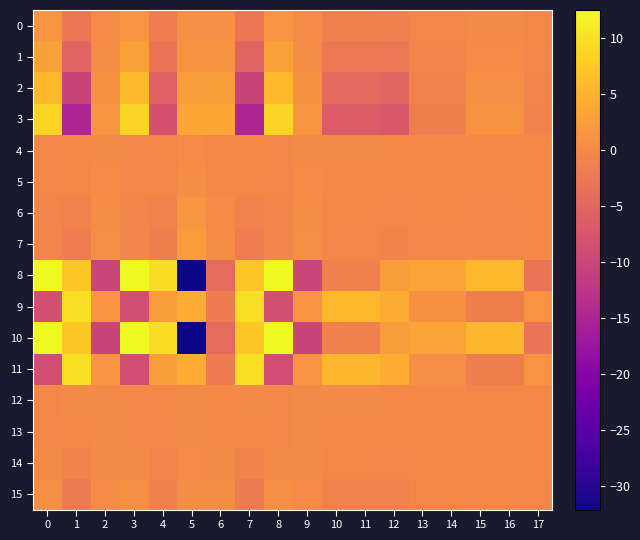

Reading right to left, list all the values displayed in this chart.

0: 17=-0.3	16=-0.0	15=-0.0	14=-0.4	13=-0.4	12=-1.4	11=-1.3	10=-1.3	9=0.2	8=1.2	7=-2.7	6=0.5	5=0.5	4=-1.7	3=1.2	2=0.2	1=-2.7	0=1.2
1: 17=-0.5	16=0.2	15=0.2	14=-0.7	13=-0.7	12=-2.6	11=-2.4	10=-2.4	9=0.5	8=2.8	7=-5.3	6=1.2	5=1.1	4=-3.1	3=2.8	2=0.5	1=-5.3	0=2.8
2: 17=-0.7	16=0.7	15=0.7	14=-1.1	13=-1.1	12=-4.9	11=-4.5	10=-4.5	9=1.0	8=5.9	7=-10.1	6=2.5	5=2.4	4=-5.7	3=5.9	2=1.0	1=-10.1	0=5.9
3: 17=-0.9	16=1.0	15=1.0	14=-1.5	13=-1.5	12=-7.2	11=-6.6	10=-6.6	9=1.4	8=8.7	7=-14.7	6=3.7	5=3.6	4=-8.2	3=8.7	2=1.4	1=-14.7	0=8.7
4: 17=-0.2	16=-0.3	15=-0.3	14=-0.2	13=-0.2	12=-0.2	11=-0.0	10=-0.0	9=0.1	8=-0.5	7=-0.1	6=-0.1	5=0.1	4=-0.4	3=-0.5	2=0.1	1=-0.1	0=-0.5
5: 17=-0.1	16=-0.3	15=-0.3	14=-0.2	13=-0.2	12=-0.2	11=-0.1	10=-0.1	9=0.1	8=-0.5	7=-0.3	6=-0.1	5=0.4	4=-0.5	3=-0.5	2=0.1	1=-0.3	0=-0.5
6: 17=-0.1	16=-0.4	15=-0.4	14=-0.4	13=-0.4	12=-0.5	11=-0.3	10=-0.3	9=0.4	8=-0.6	7=-0.9	6=0.1	5=1.4	4=-1.0	3=-0.6	2=0.4	1=-0.9	0=-0.6
7: 17=-0.1	16=-0.5	15=-0.5	14=-0.5	13=-0.5	12=-0.8	11=-0.5	10=-0.5	9=0.7	8=-0.6	7=-1.6	6=0.4	5=2.3	4=-1.5	3=-0.6	2=0.7	1=-1.6	0=-0.6
8: 17=-2.8	16=5.5	15=5.5	14=3.2	13=3.2	12=2.3	11=-1.4	10=-1.4	9=-10.0	8=12.5	7=7.1	6=-4.3	5=-32.0	4=9.6	3=12.5	2=-10.0	1=7.1	0=12.5
9: 17=1.2	16=-1.5	15=-1.5	14=0.8	13=0.8	12=4.4	11=5.5	10=5.5	9=1.2	8=-8.5	7=9.9	6=-1.9	5=4.3	4=2.3	3=-8.5	2=1.2	1=9.9	0=-8.5
10: 17=-2.9	16=5.5	15=5.5	14=3.2	13=3.2	12=2.3	11=-1.4	10=-1.4	9=-10.0	8=12.4	7=7.1	6=-4.3	5=-32.1	4=9.6	3=12.4	2=-10.0	1=7.1	0=12.4
11: 17=1.2	16=-1.6	15=-1.6	14=0.8	13=0.8	12=4.4	11=5.5	10=5.5	9=1.2	8=-8.6	7=9.8	6=-1.9	5=4.3	4=2.3	3=-8.6	2=1.2	1=9.8	0=-8.6
12: 17=-0.2	16=-0.3	15=-0.3	14=-0.2	13=-0.2	12=-0.1	11=0.0	10=0.0	9=0.0	8=-0.5	7=0.0	6=-0.2	5=0.0	4=-0.3	3=-0.5	2=0.0	1=0.0	0=-0.5
13: 17=-0.2	16=-0.3	15=-0.3	14=-0.2	13=-0.2	12=-0.2	11=-0.1	10=-0.1	9=0.0	8=-0.4	7=-0.2	6=-0.1	5=0.1	4=-0.4	3=-0.4	2=0.0	1=-0.2	0=-0.4
14: 17=-0.2	16=-0.2	15=-0.2	14=-0.2	13=-0.2	12=-0.5	11=-0.4	10=-0.4	9=0.1	8=-0.0	7=-0.8	6=0.0	5=0.2	4=-0.7	3=-0.0	2=0.1	1=-0.8	0=-0.0
15: 17=-0.3	16=-0.1	15=-0.1	14=-0.4	13=-0.4	12=-1.1	11=-0.9	10=-0.9	9=0.2	8=0.7	7=-2.1	6=0.4	5=0.5	4=-1.4	3=0.7	2=0.2	1=-2.1	0=0.7